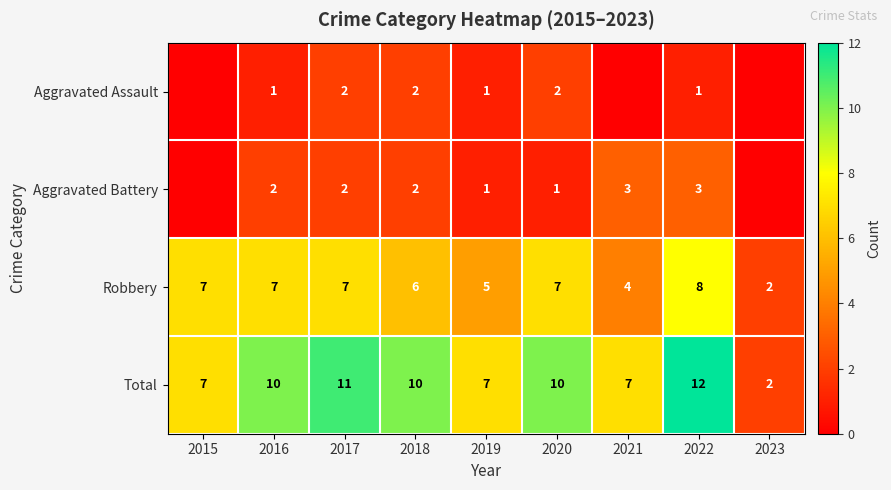

At which label does Total reach its minimum?

2023